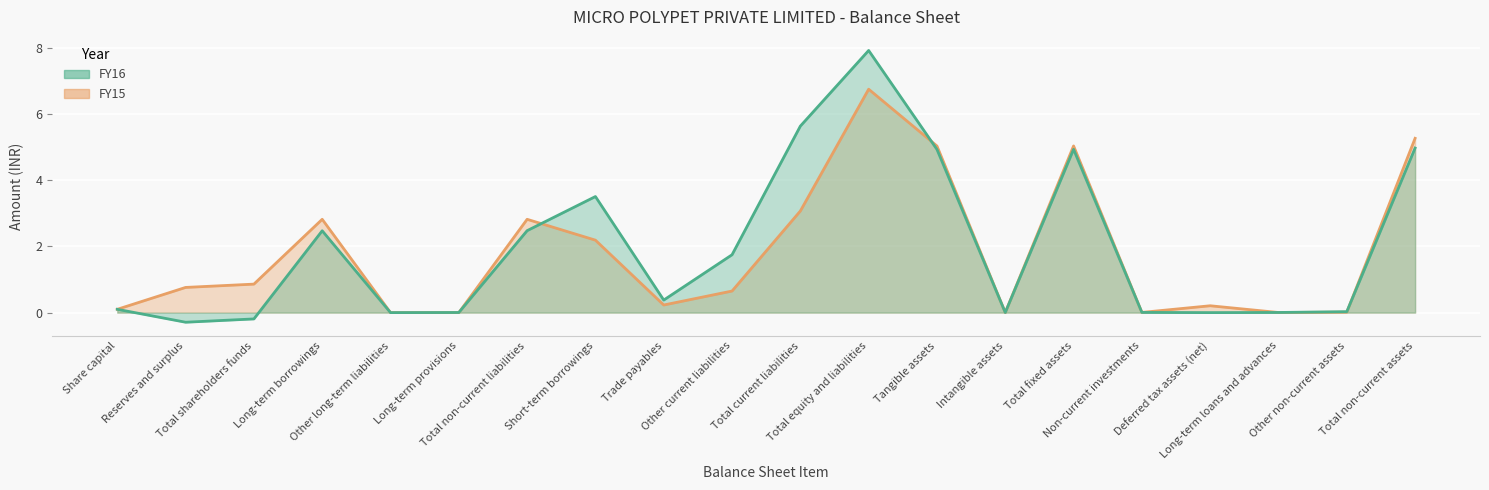

In FY15, how many points are lower than both neighbors (excluding endpoints)?

4